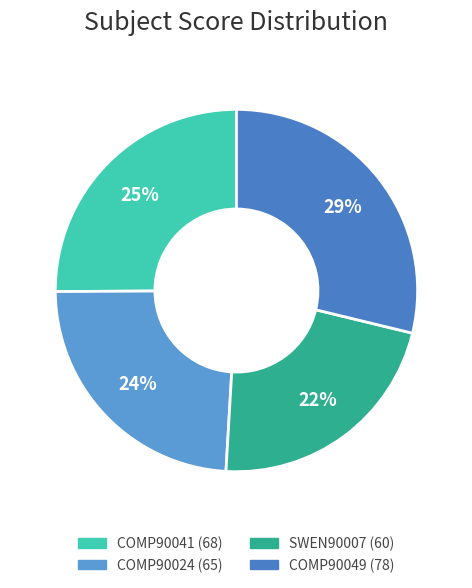

How many segments does this pie chart have?

4